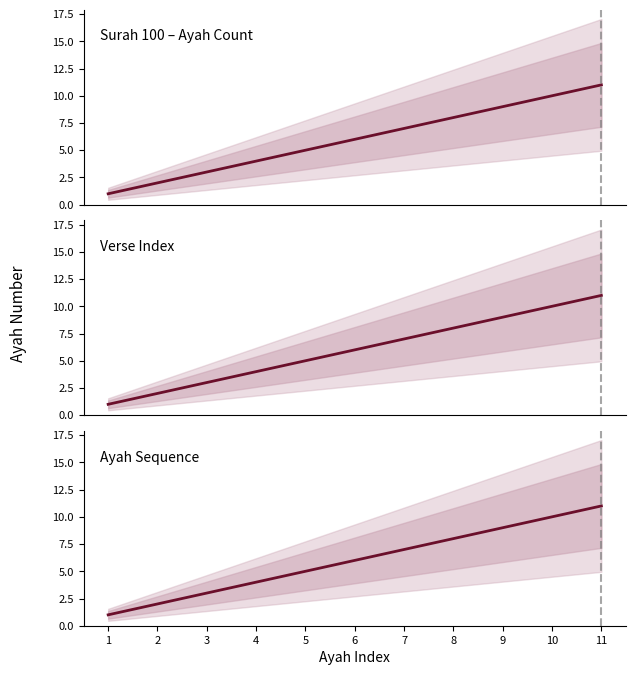

What is the average value?

6